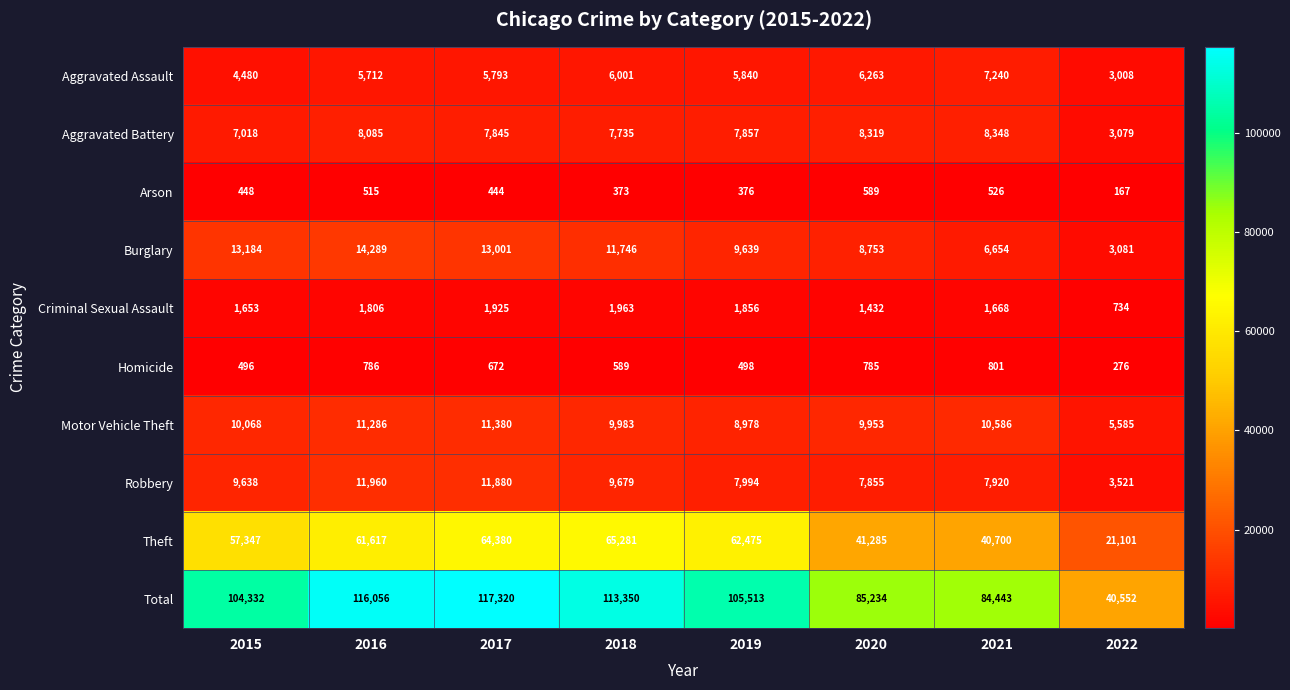

What is the smallest value displayed?

167